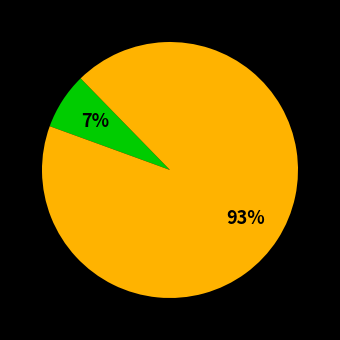

To the nearest percent, what is the average slice percentage?

50%